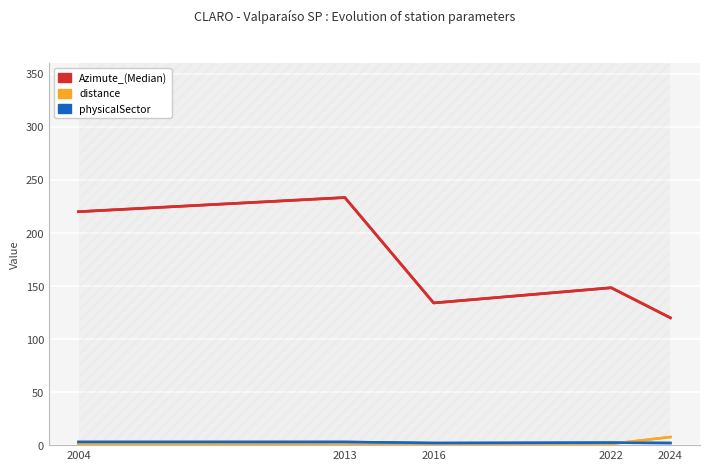

True or false: physicalSector and Azimute_(Median) intersect in this chart.

False